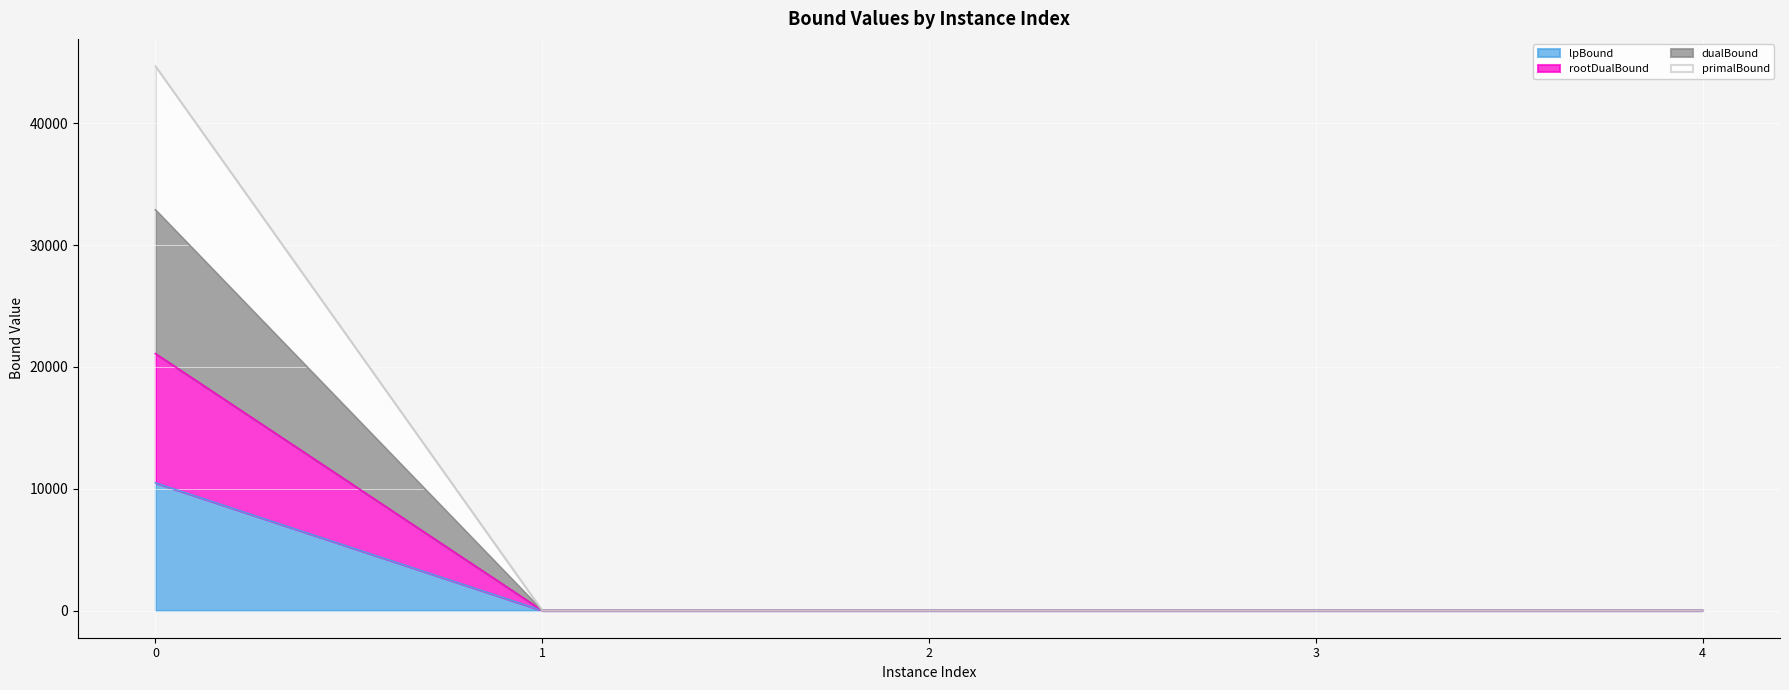

Between 2 and 3, which series saw the biggest shift?

lpBound